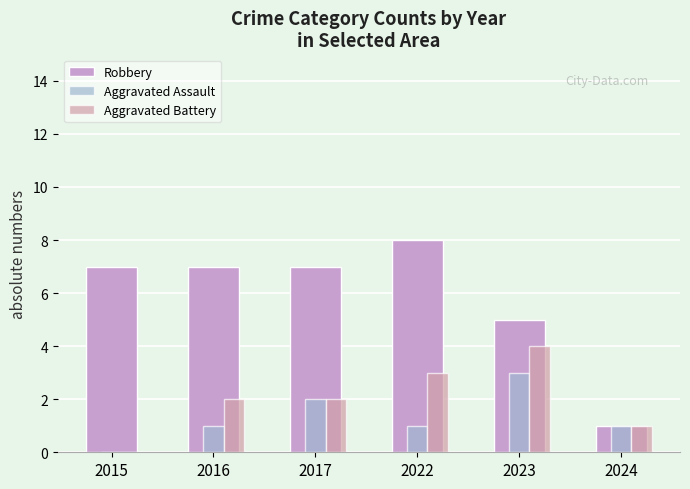

What are all the series names shown in the legend?

Robbery, Aggravated Assault, Aggravated Battery